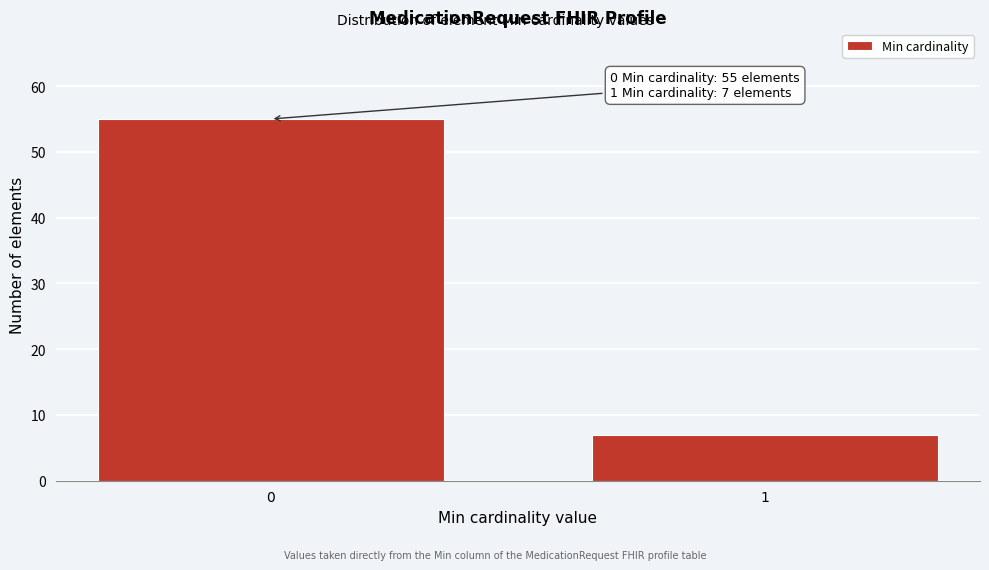

Reading right to left, list all the values displayed in this chart.

1=7	0=55